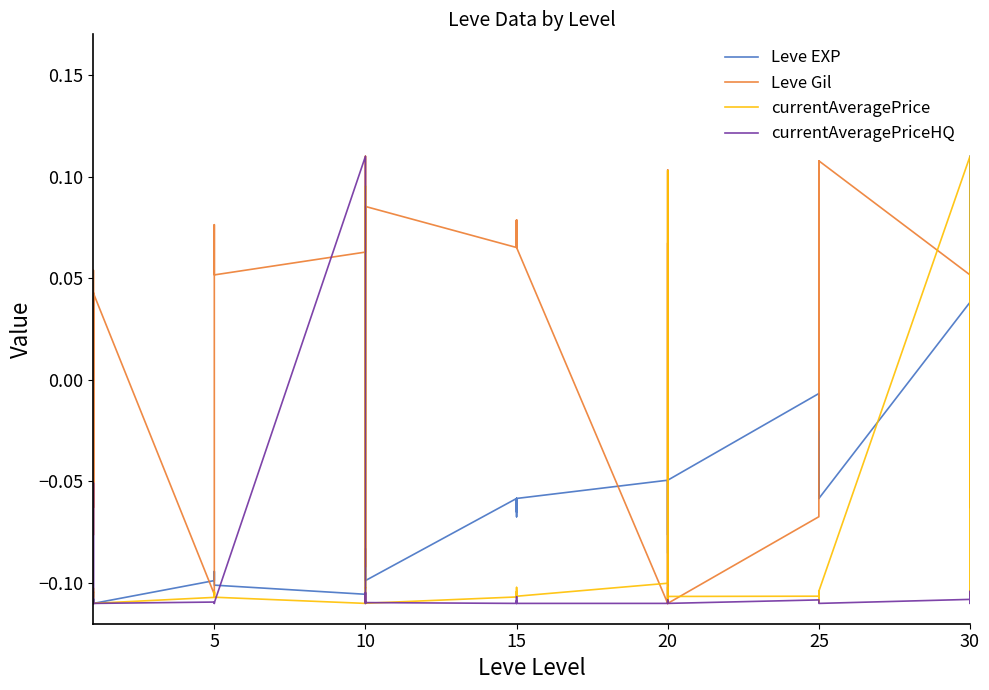

True or false: Leve Gil and currentAveragePriceHQ intersect in this chart.

True